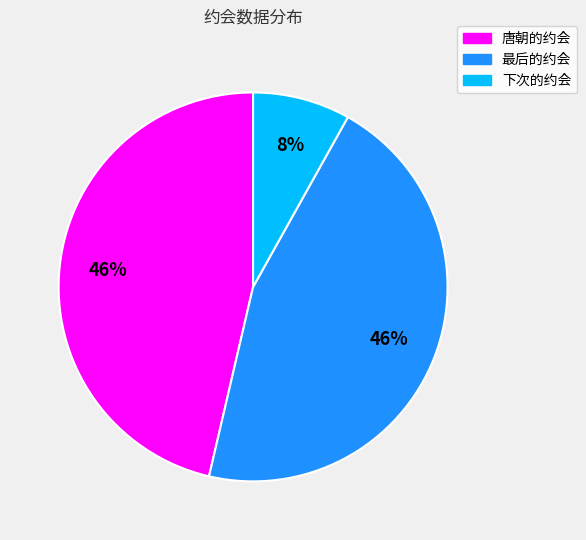

Do 最后的约会 and 唐朝的约会 together represent more than half of the pie?

Yes